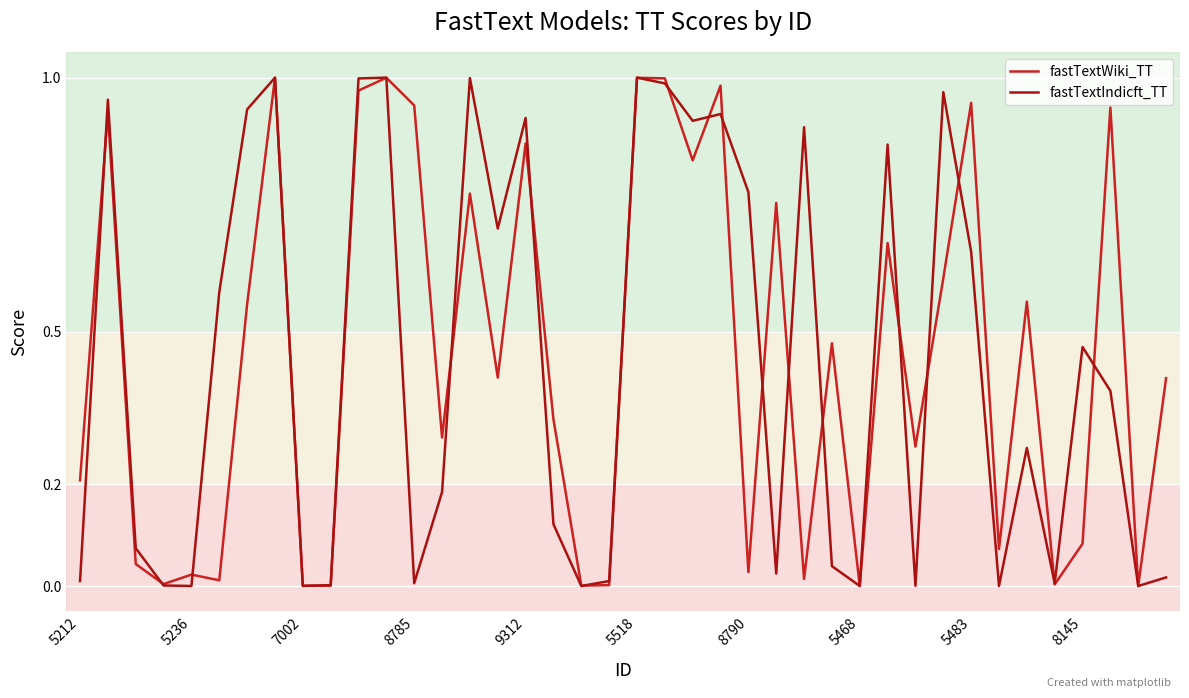

What are all the series names shown in the legend?

fastTextWiki_TT, fastTextIndicft_TT